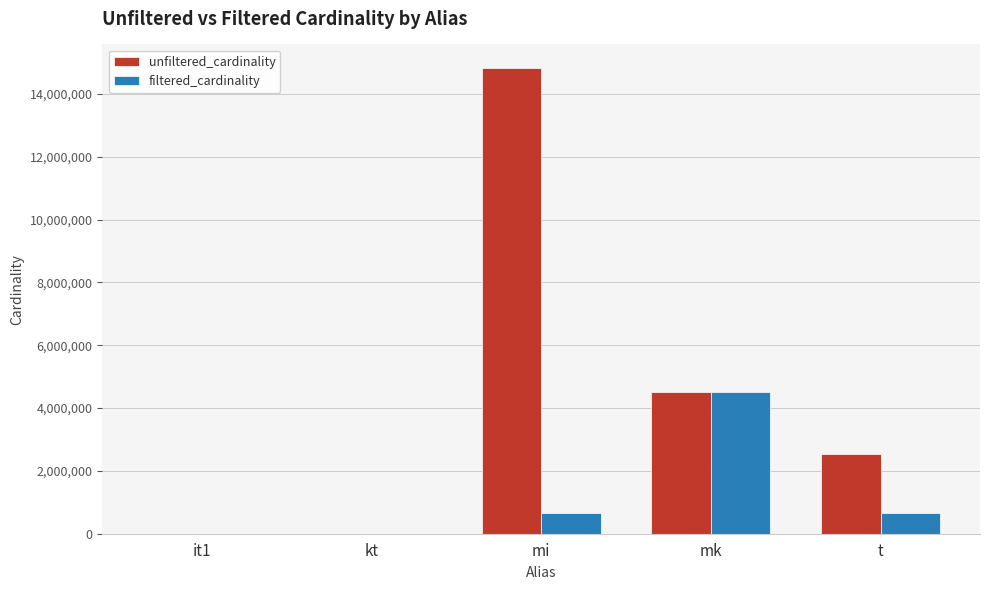

What is the sum of the unfiltered_cardinality values at mk and it1?

4524043